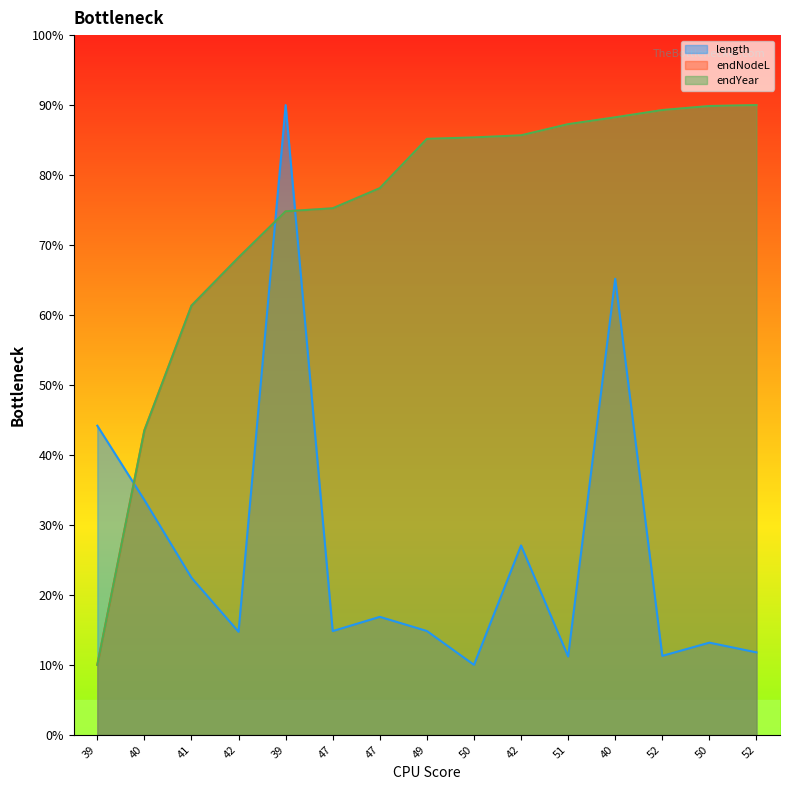

What is the sum of all length values?

401.1